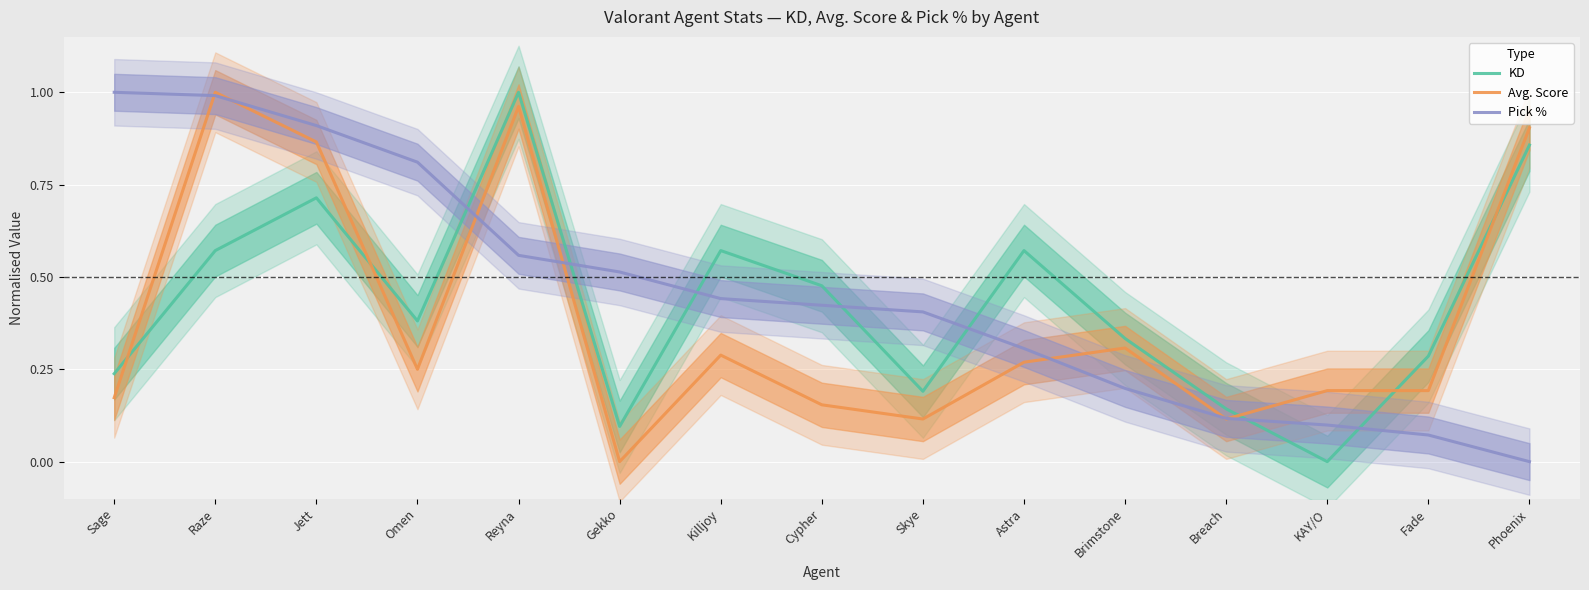

What is the sum of the Avg. Score values at Astra and Gekko?

0.3